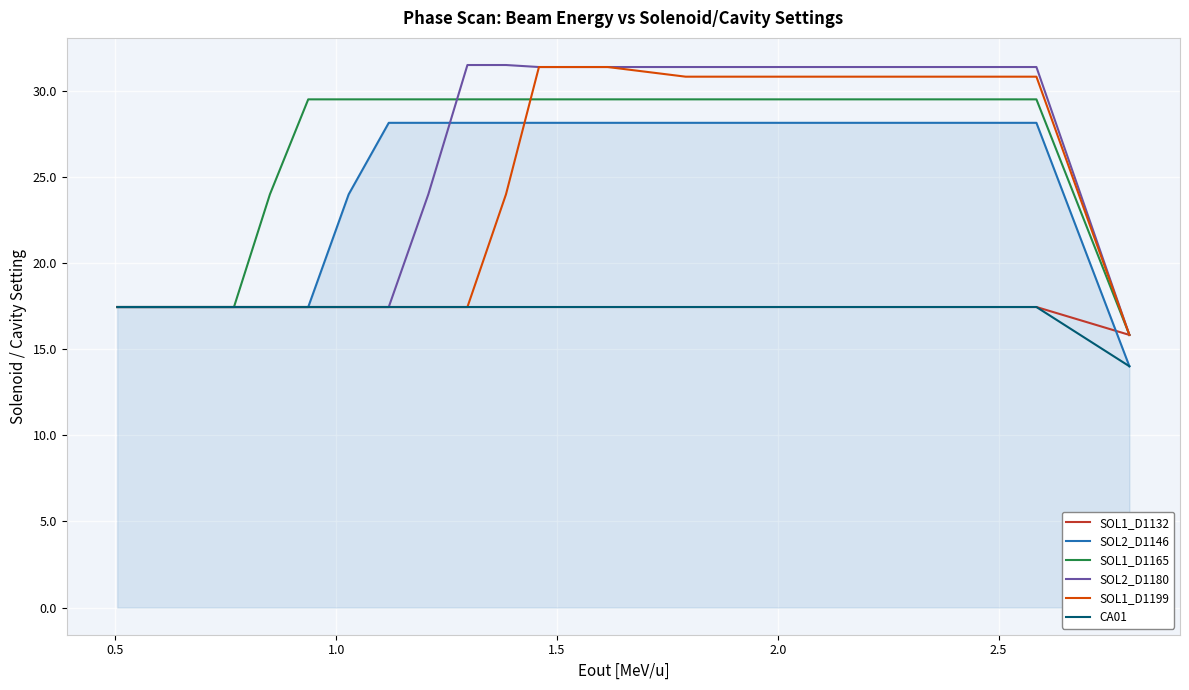

How many values in the SOL1_D1165 series are below 29?

7